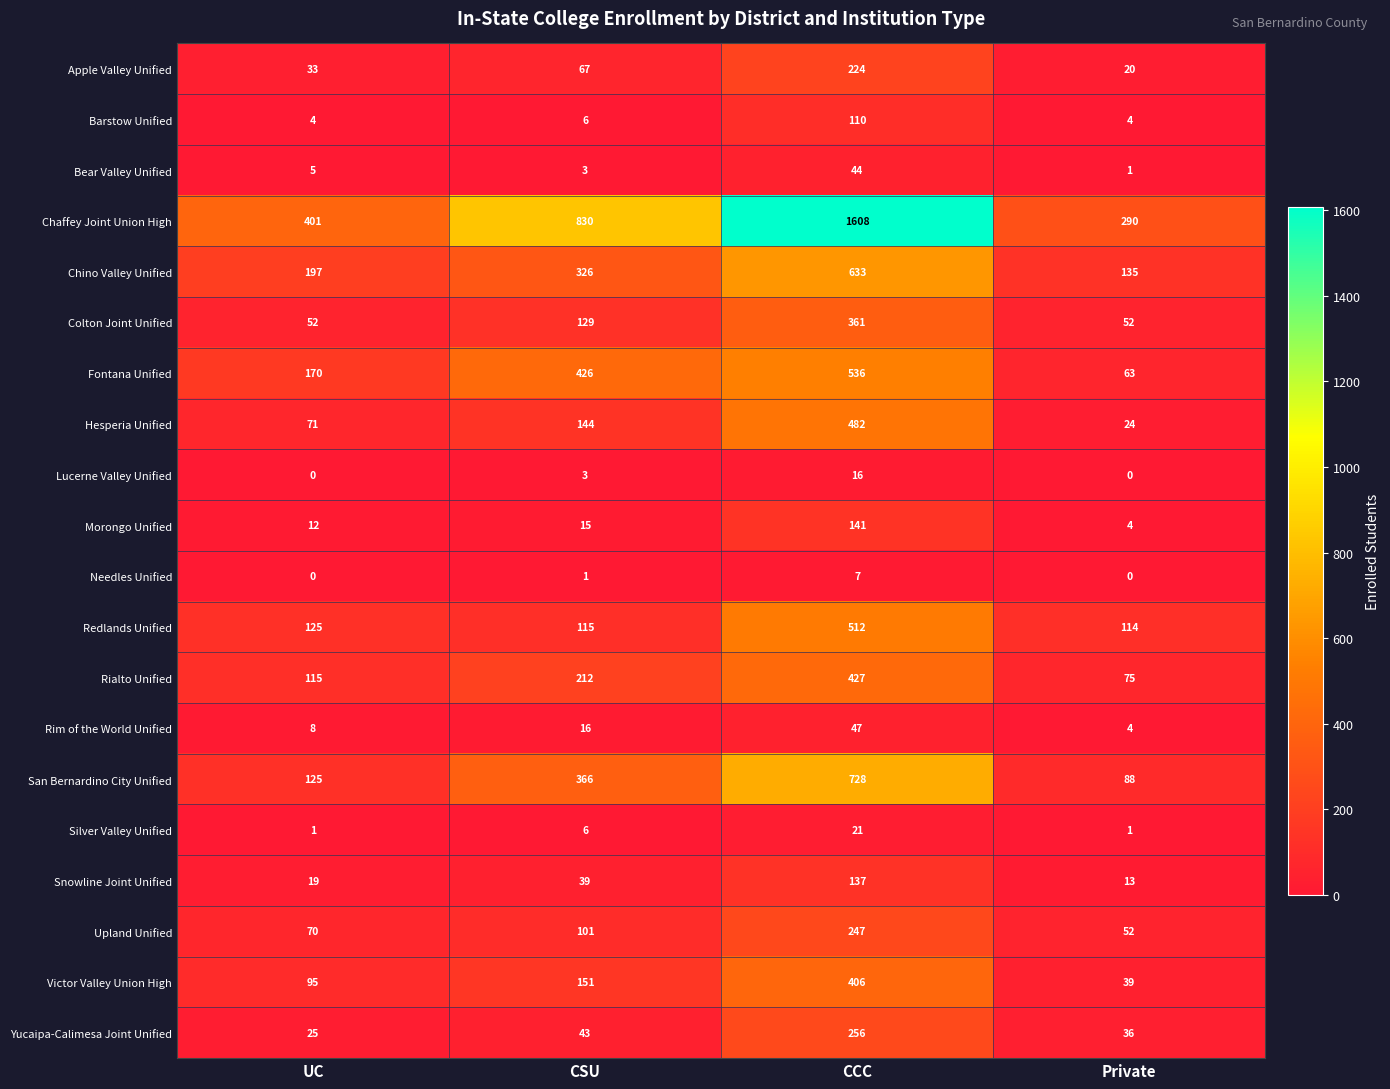

What is the approximate value of Rim of the World Unified at CSU?

16